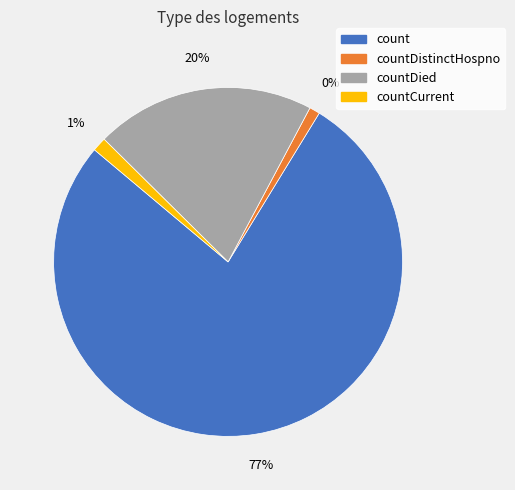

Which category has the biggest portion of the pie?

count